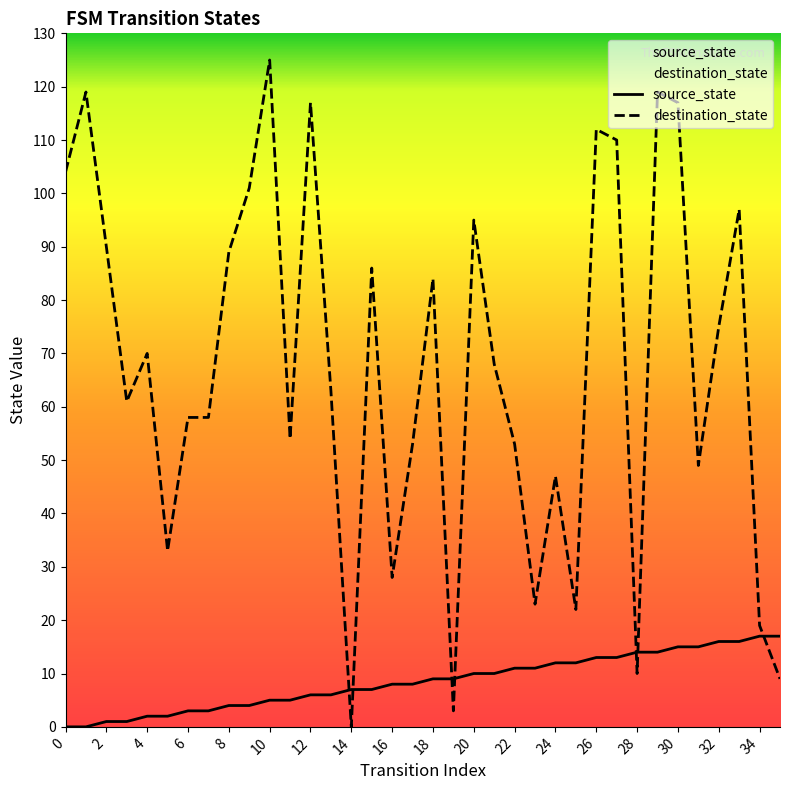

How many lines are shown in the chart?

2